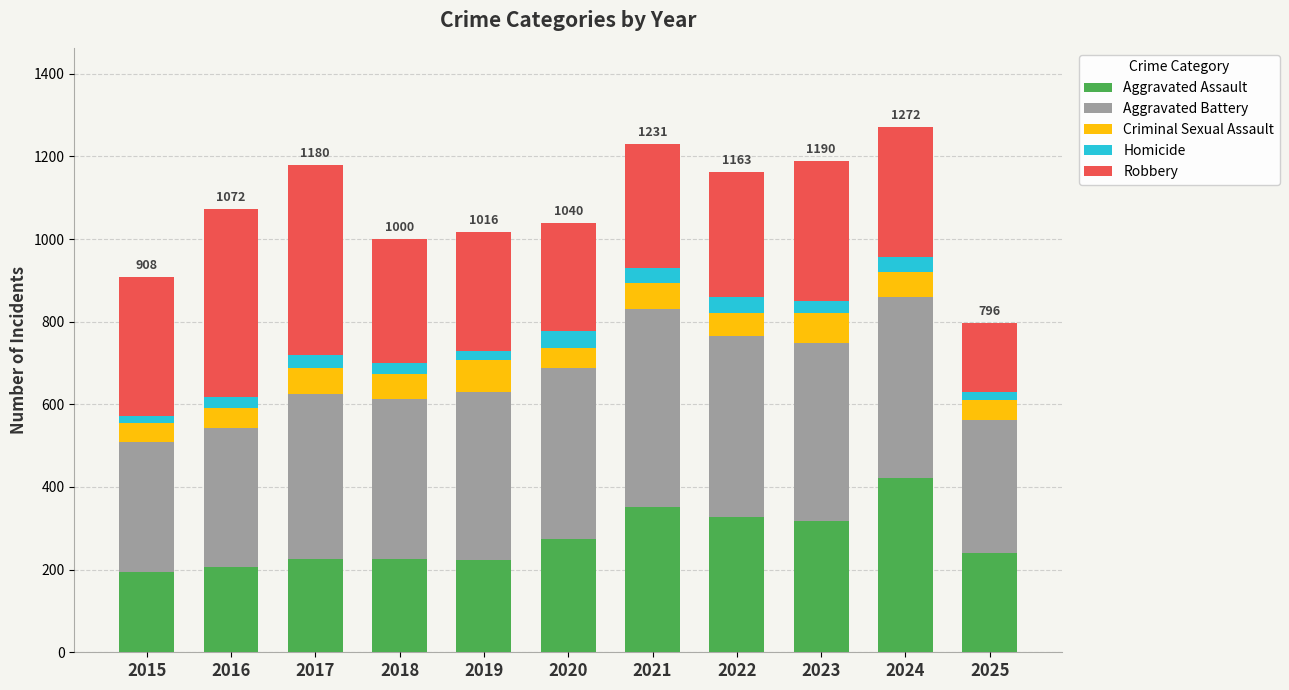

What is the total value across all series at 2024?

1272